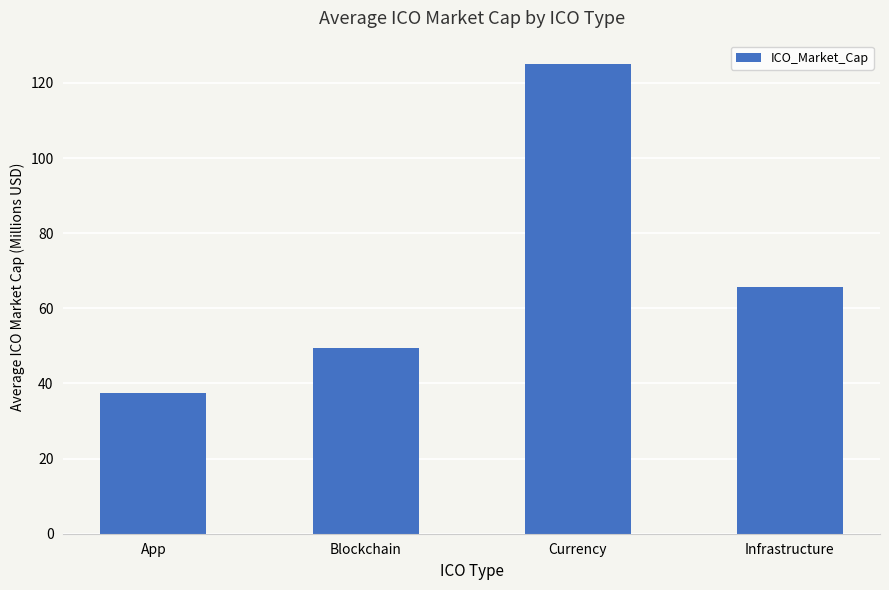

List the labels in order of value, smallest first.

App, Blockchain, Infrastructure, Currency